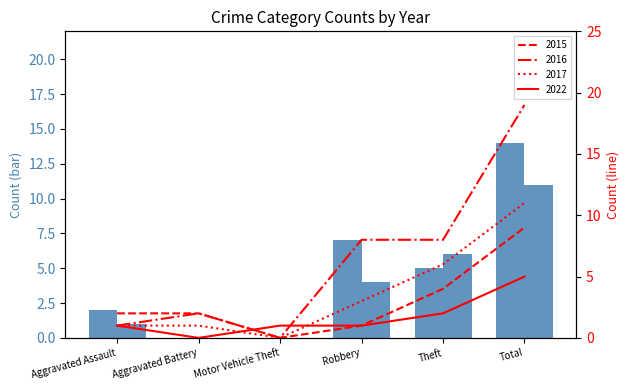

True or false: 2016 has a value of 1 at Aggravated Battery.

False